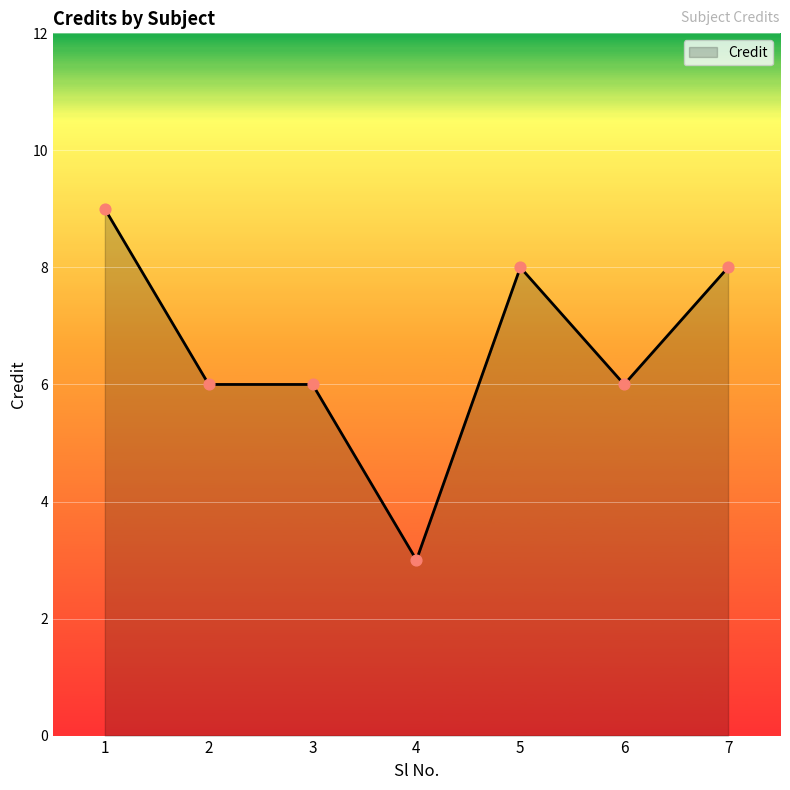

What is the ratio of the value at 5 to the value at 7?

1.0